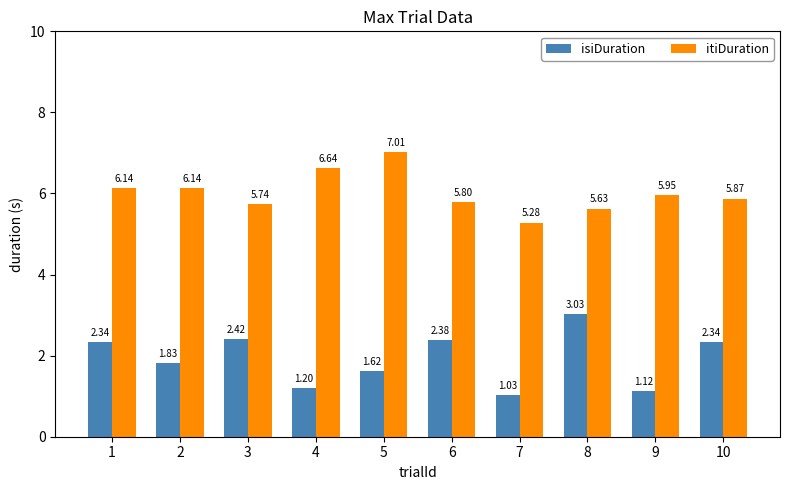

True or false: itiDuration has a value of 1.8 at 9.

False